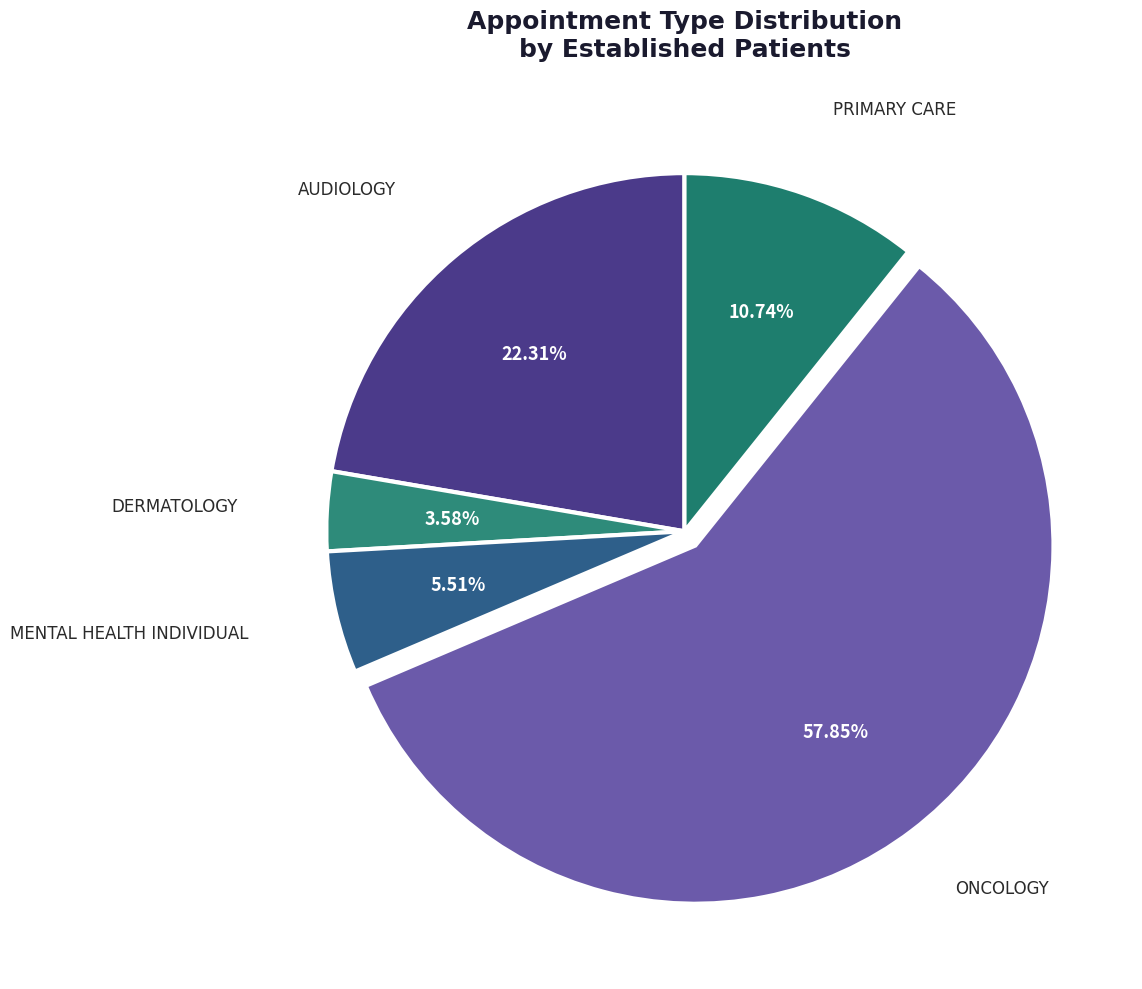

Approximately how many times larger is the value at ONCOLOGY compared to MENTAL HEALTH INDIVIDUAL?

10.5